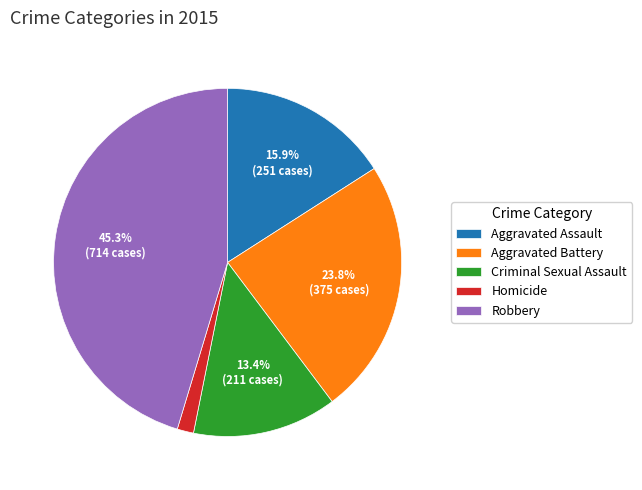

To the nearest percent, what portion does Homicide represent?

2%